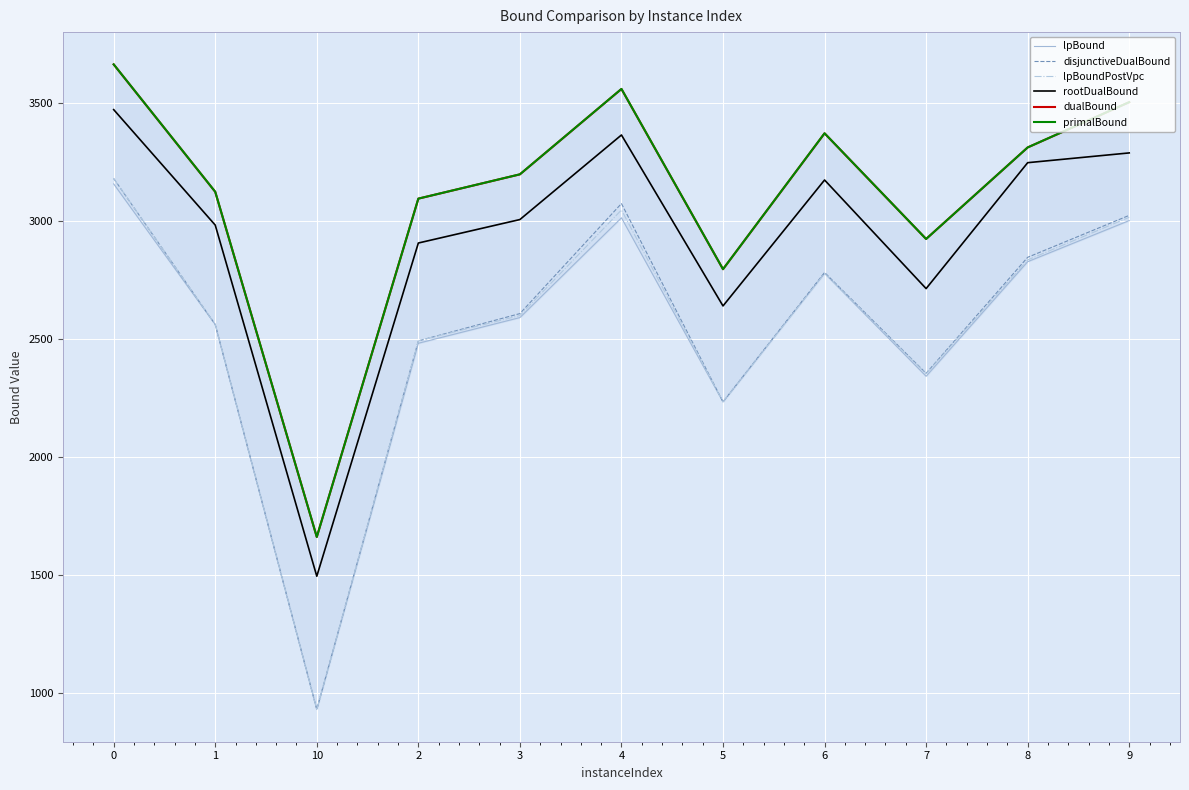

Does the chart display data point markers on the line(s)?

No